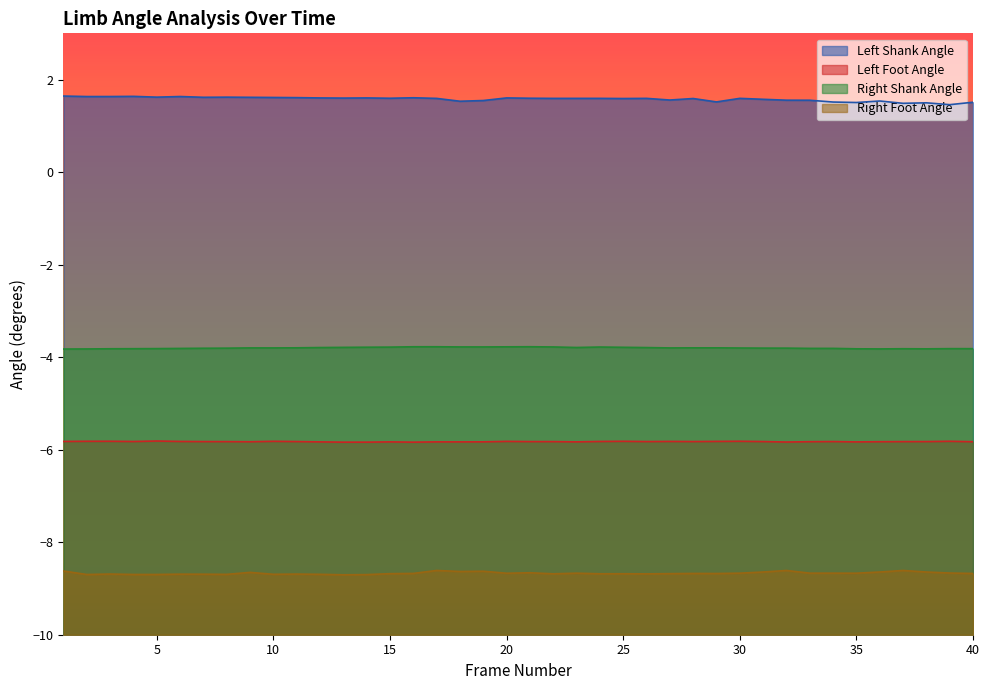

List the series in order of their peak value, lowest first.

Right Foot Angle, Left Foot Angle, Right Shank Angle, Left Shank Angle